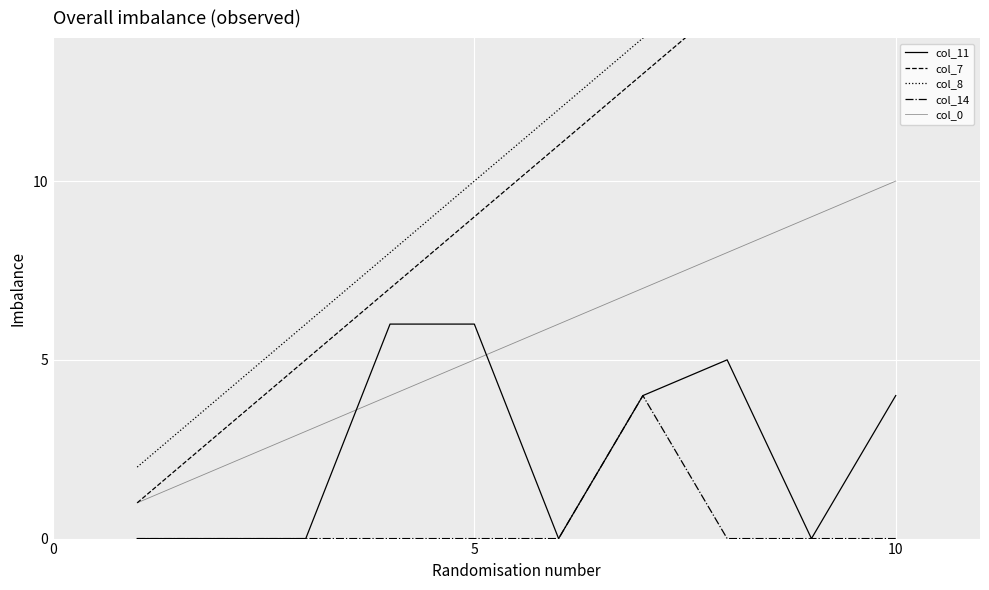

What is the difference between the col_8 values at 9 and 5?

14